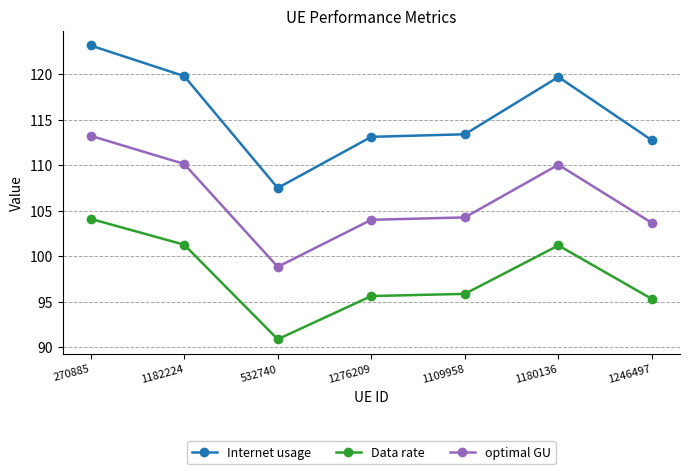

The Data rate series shows 95.8 at 1109958. True or false?

True